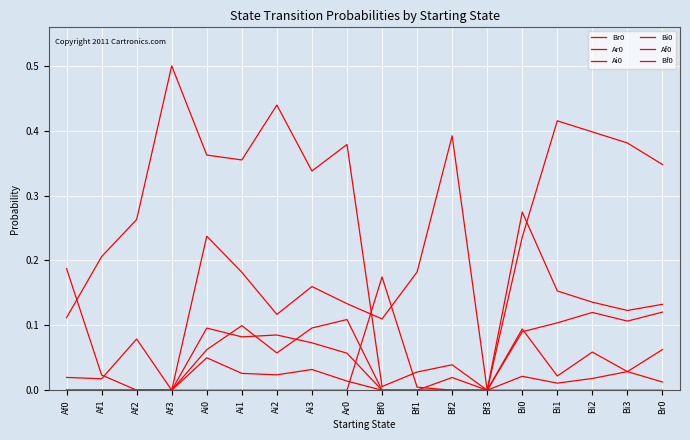

Reading left to right, what are all the values shown in this chart?

Br0: 0.1	0.2	0.3	0.5	0.4	0.4	0.4	0.3	0.4	0.0	0.0	0.0	0.0	0.3	0.2	0.1	0.1	0.1
Ar0: 0.0	0.0	0.1	0.0	0.2	0.2	0.1	0.2	0.1	0.1	0.2	0.4	0.0	0.2	0.4	0.4	0.4	0.3
Ai0: 0.0	0.0	0.0	0.0	0.1	0.1	0.1	0.1	0.1	0.0	0.0	0.0	0.0	0.0	0.0	0.0	0.0	0.0
Bi0: 0.0	0.0	0.0	0.0	0.1	0.0	0.0	0.0	0.0	0.0	0.0	0.0	0.0	0.1	0.0	0.1	0.0	0.1
Af0: 0.2	0.0	0.0	0.0	0.1	0.1	0.1	0.1	0.1	0.0	0.0	0.0	0.0	0.0	0.0	0.0	0.0	0.0
Bf0: 0.0	0.0	0.0	0.0	0.0	0.0	0.0	0.0	0.0	0.2	0.0	0.0	0.0	0.1	0.1	0.1	0.1	0.1